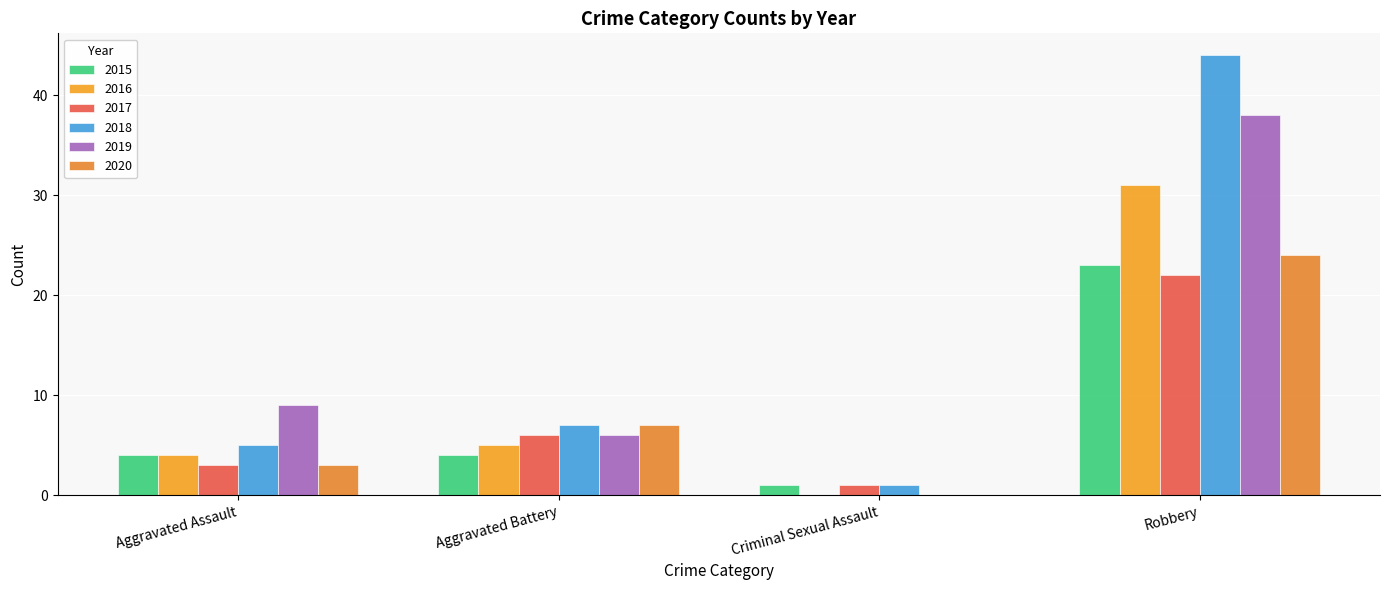

Which series has the largest range (max minus min)?

2018